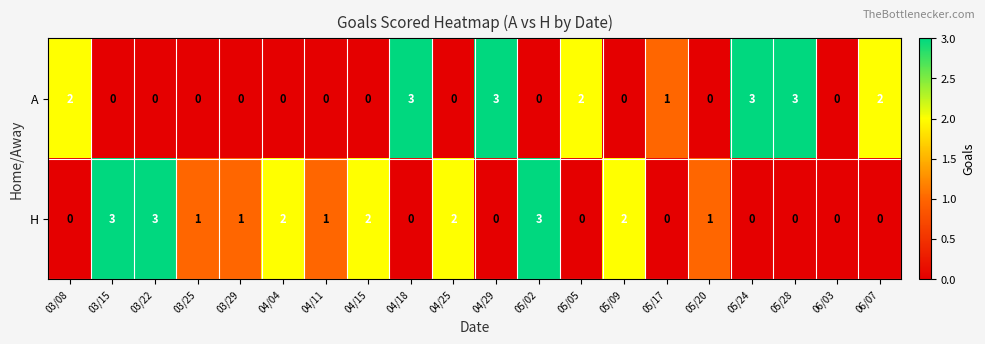

Is the value of H at 04/11 greater than the value of A at 05/05?

No